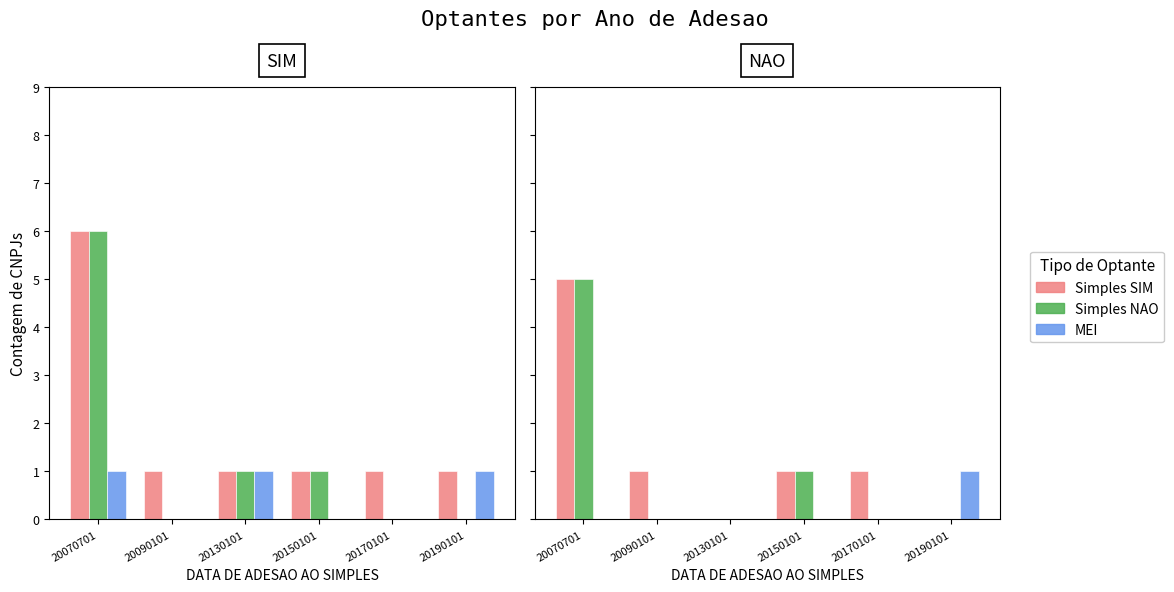

Rank the categories by Simples SIM value from highest to lowest.

20070701, 20090101, 20150101, 20170101, 20130101, 20190101